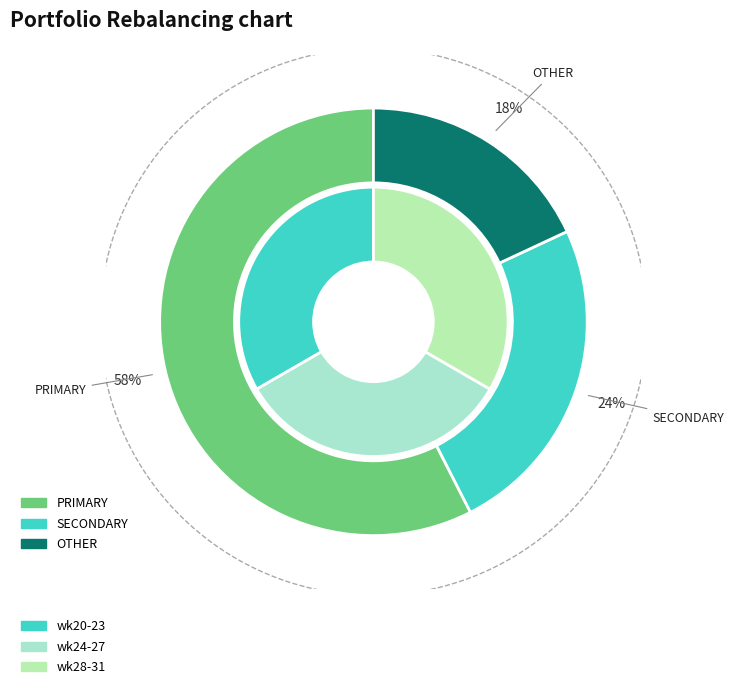

Is there any slice that represents more than half of the pie?

No